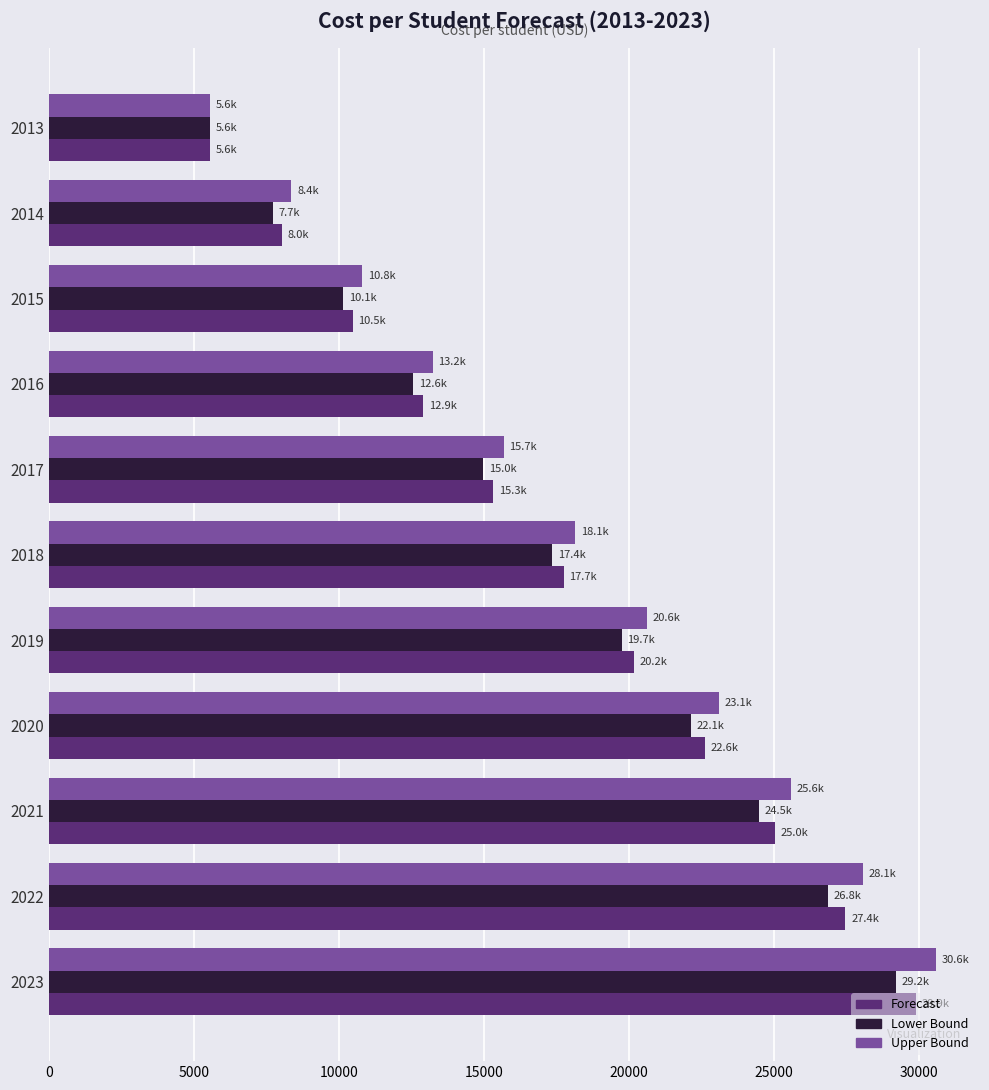

At which category does the chart reach its minimum across all series?

2013